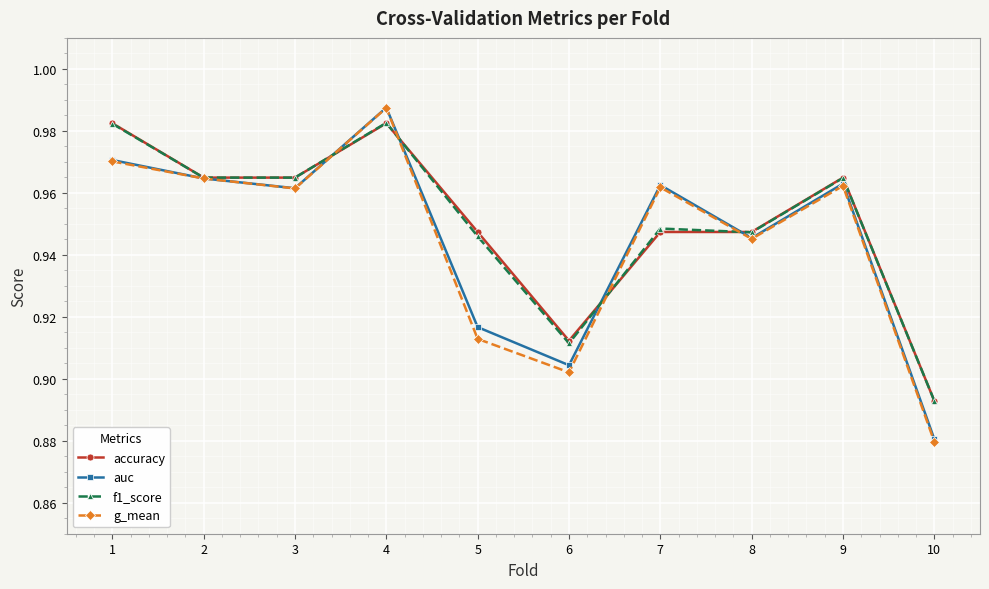

At which label does g_mean reach its minimum?

10